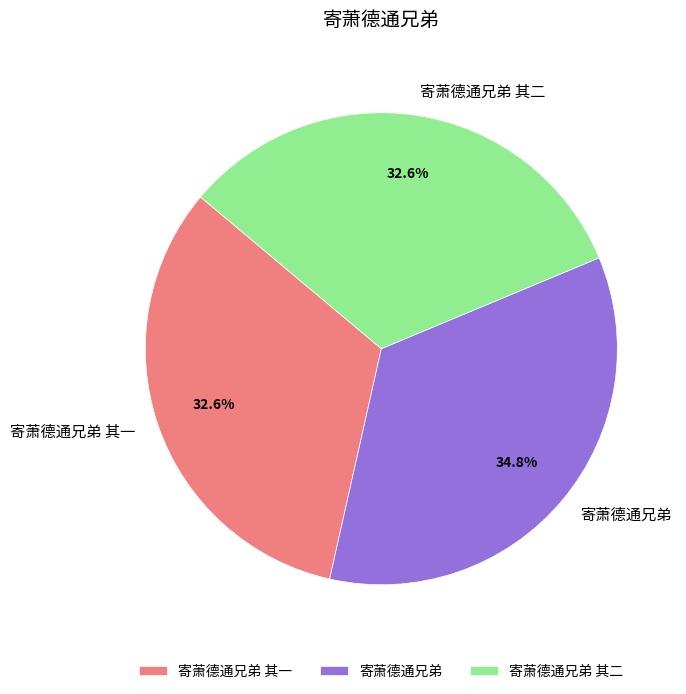

True or false: 寄萧德通兄弟 accounts for 35% of the total.

True